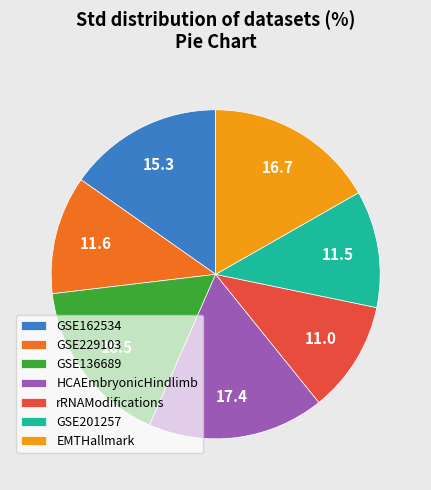

Which has a higher value, GSE136689 or GSE162534?

GSE136689